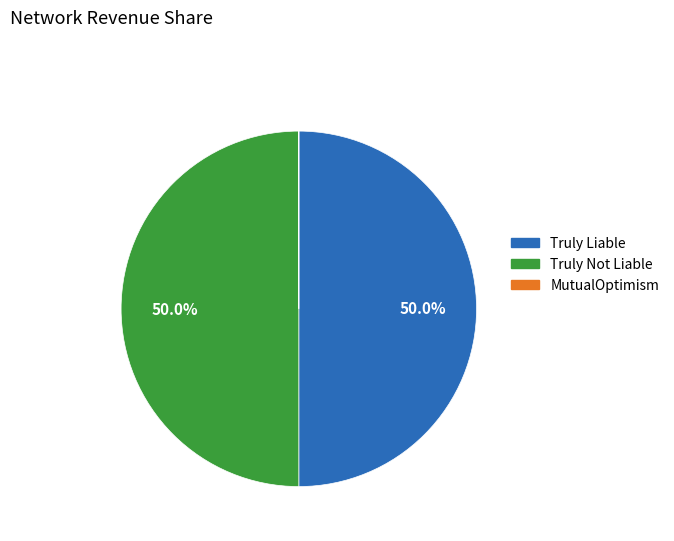

How much of the chart is everything except Truly Liable?

50.0%